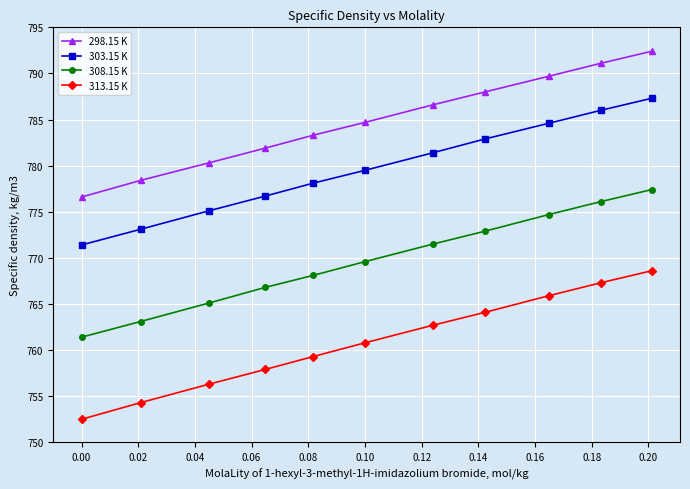

List the series in order of their peak value, highest first.

298.15 K, 303.15 K, 308.15 K, 313.15 K